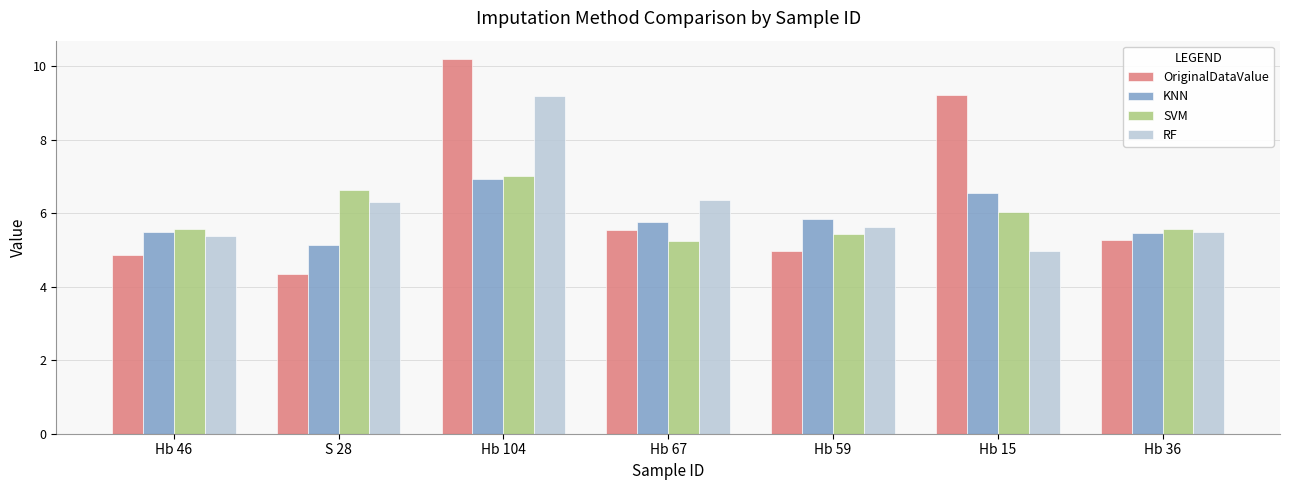

At which label is OriginalDataValue closest to 7?

Hb 67